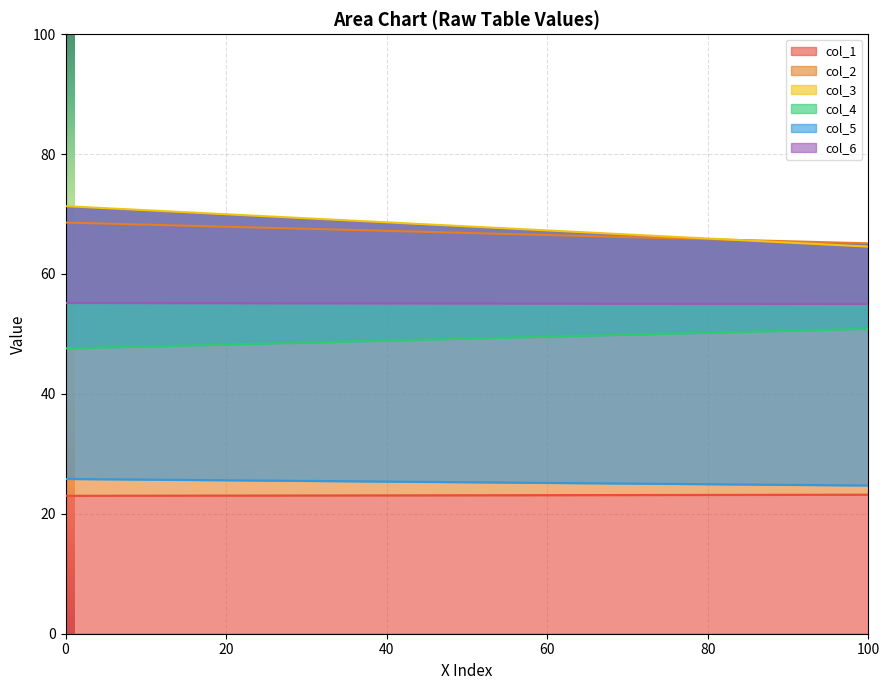

Does the chart display data point markers on the line(s)?

No